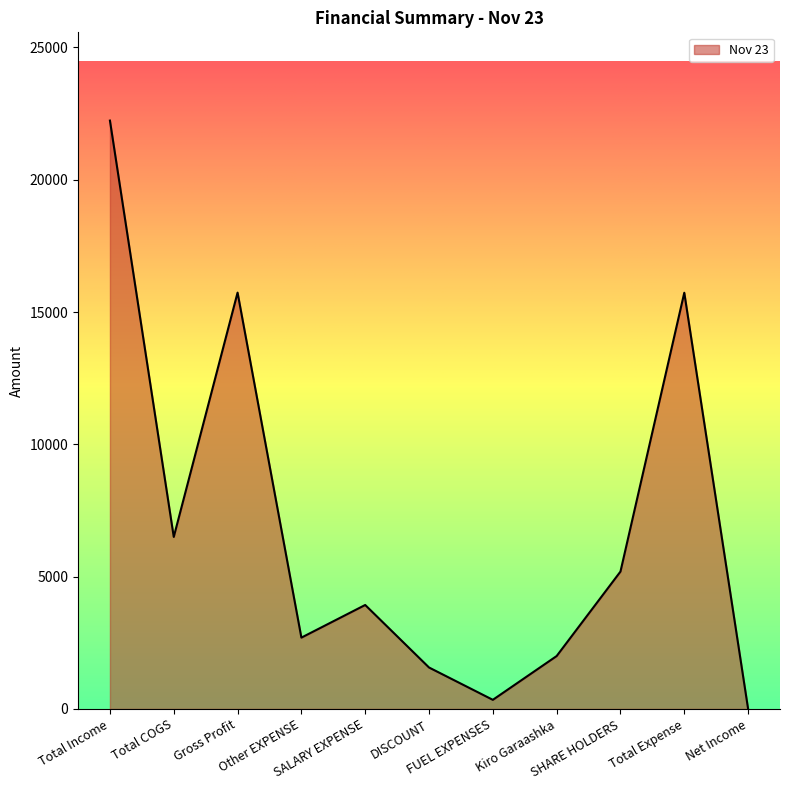

What is the difference between the maximum and minimum values?

22233